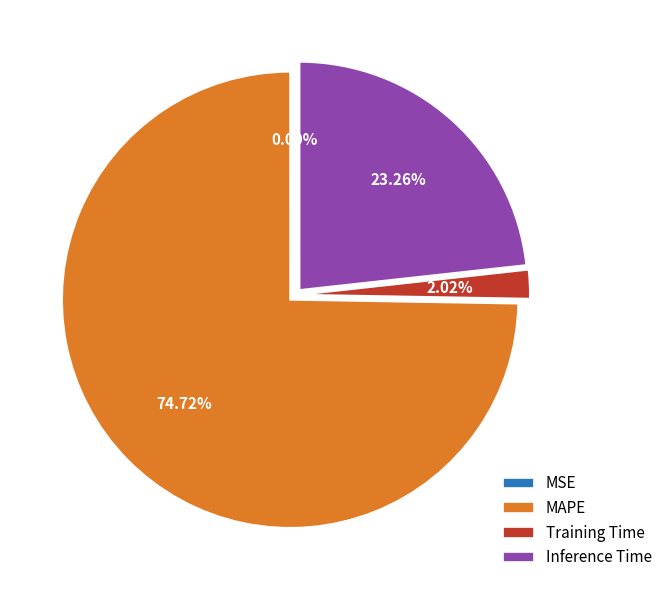

Which slice is the largest?

MAPE